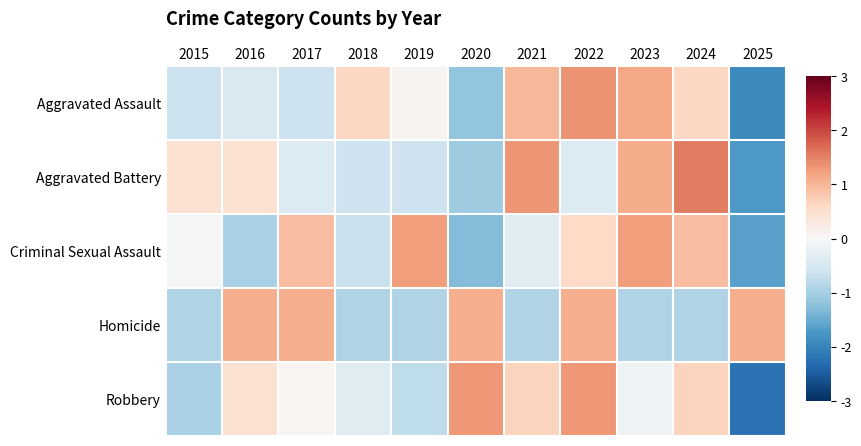

List the series in order of their peak value, lowest first.

Homicide, Criminal Sexual Assault, Robbery, Aggravated Assault, Aggravated Battery